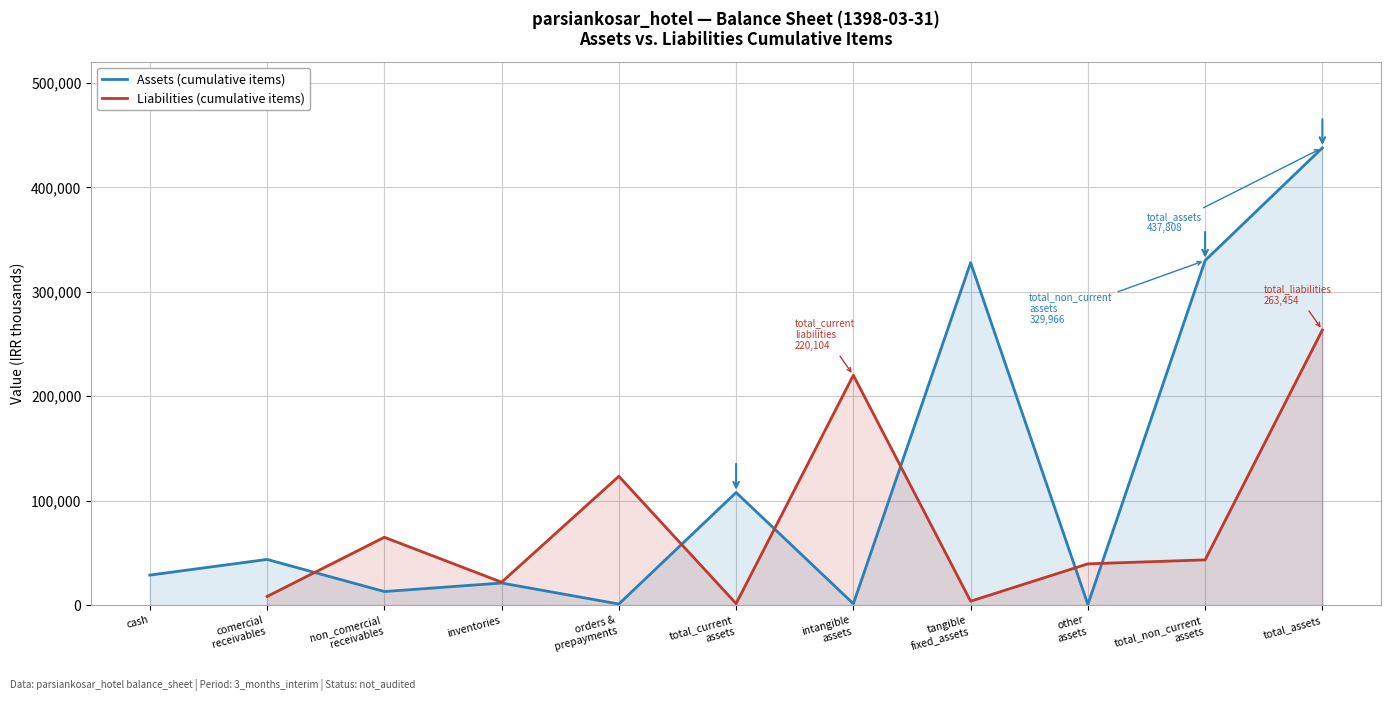

The Liabilities (cumulative items) series shows 8310.0 at comercial
receivables. True or false?

True